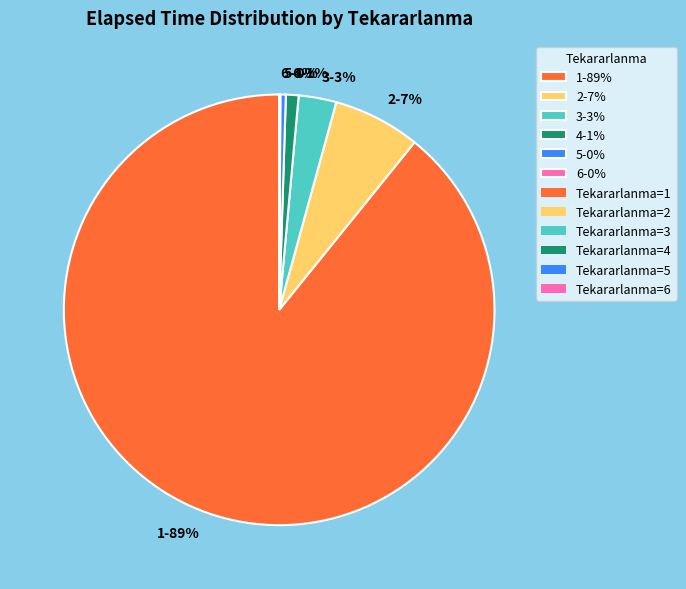

To the nearest percent, what is the average slice percentage?

17%